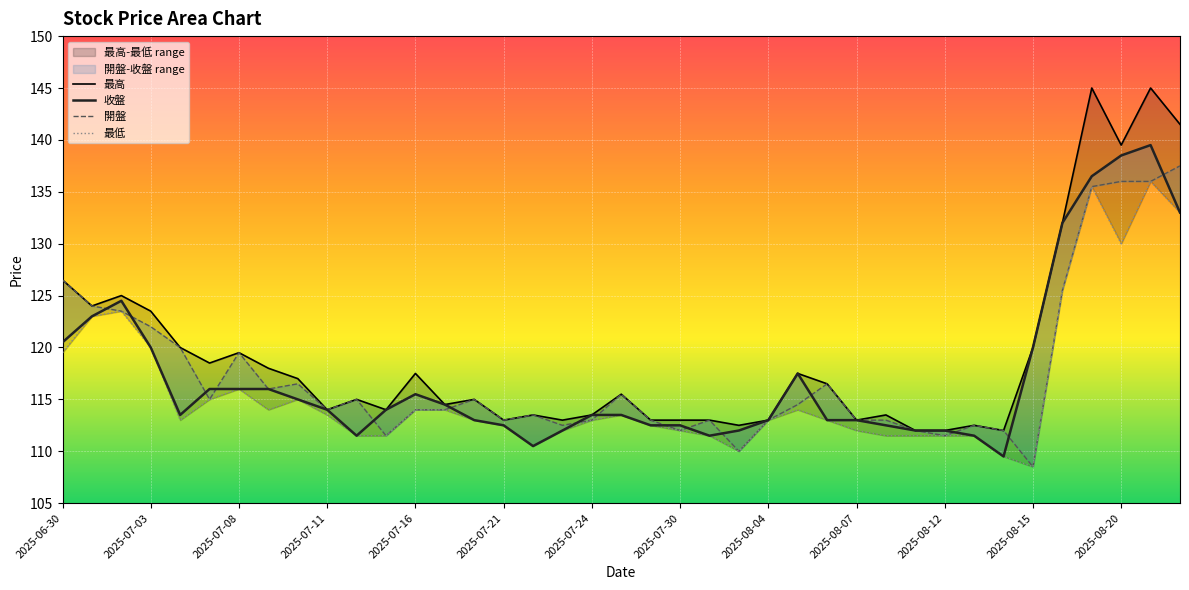

In 開盤, how many points are higher than both neighbors (excluding endpoints)?

9